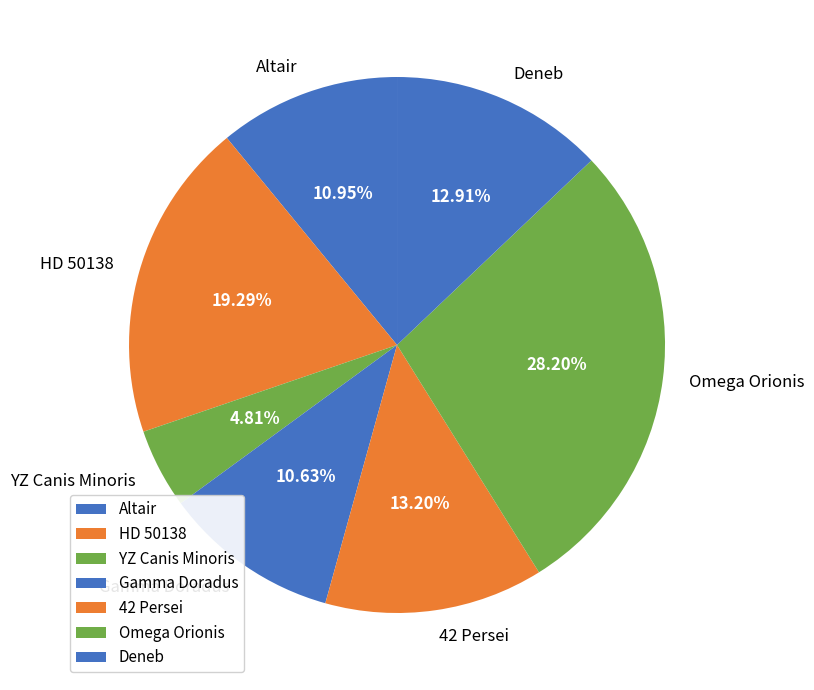

Do Gamma Doradus and Omega Orionis together represent more than half of the pie?

No